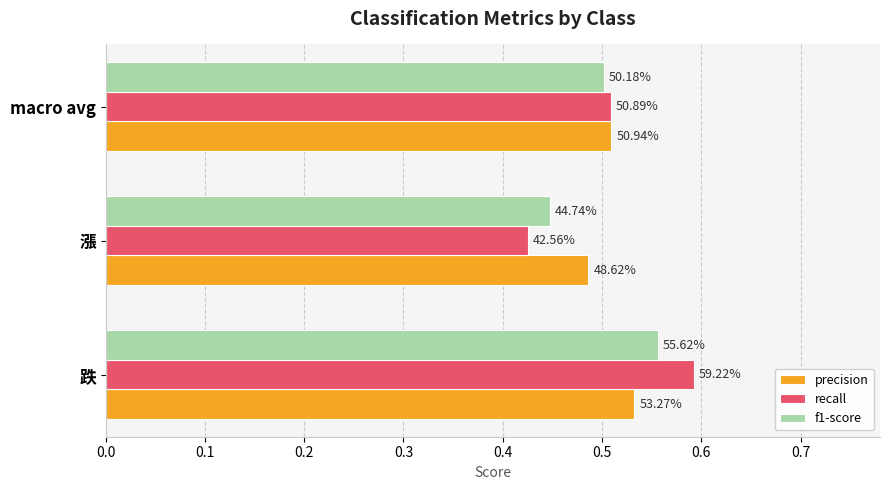

At how many categories does at least one series exceed 0?

3